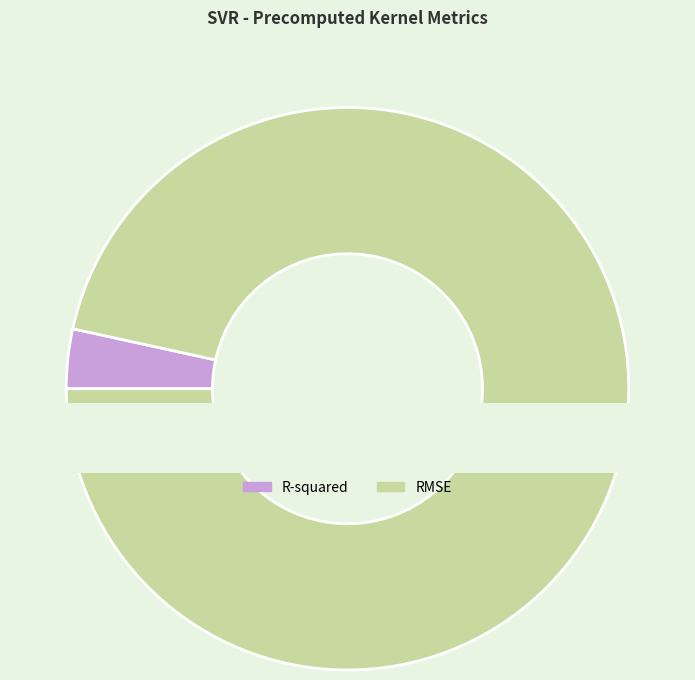

To the nearest percent, what percentage of the pie is RMSE?

97%